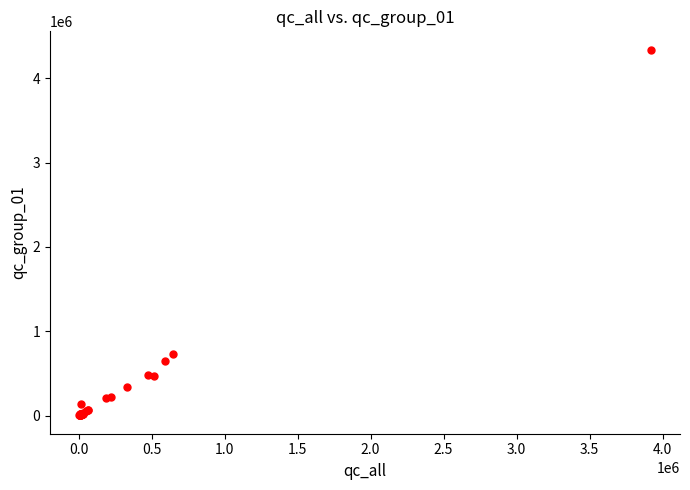

What Y value in the scatter plot is closest to 2171573?

726842